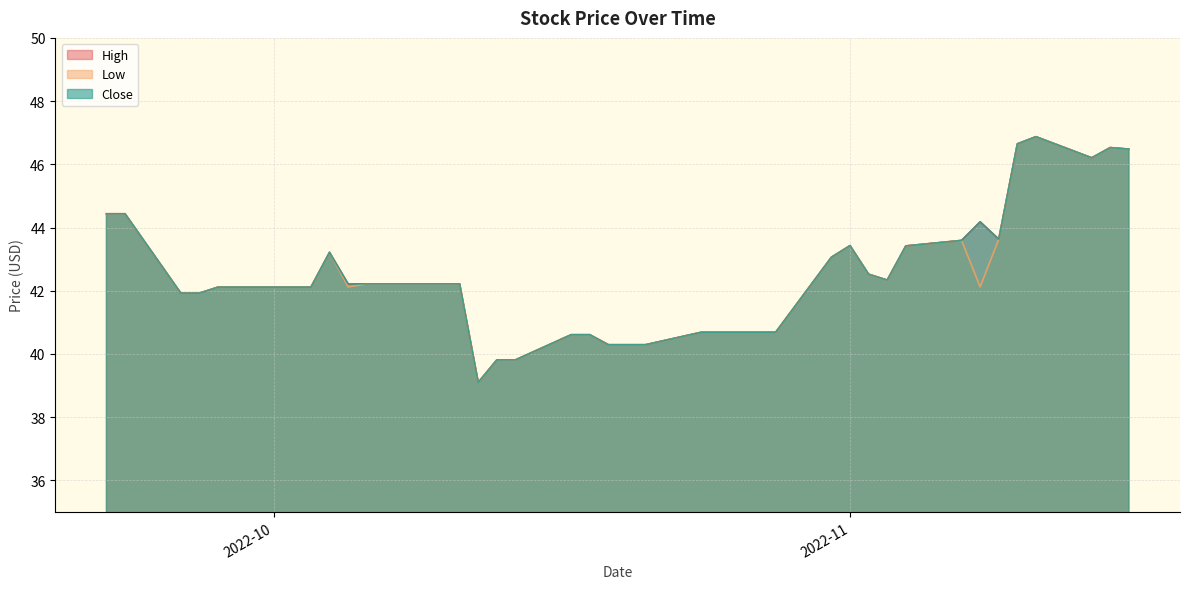

Which series has the widest spread of values?

High